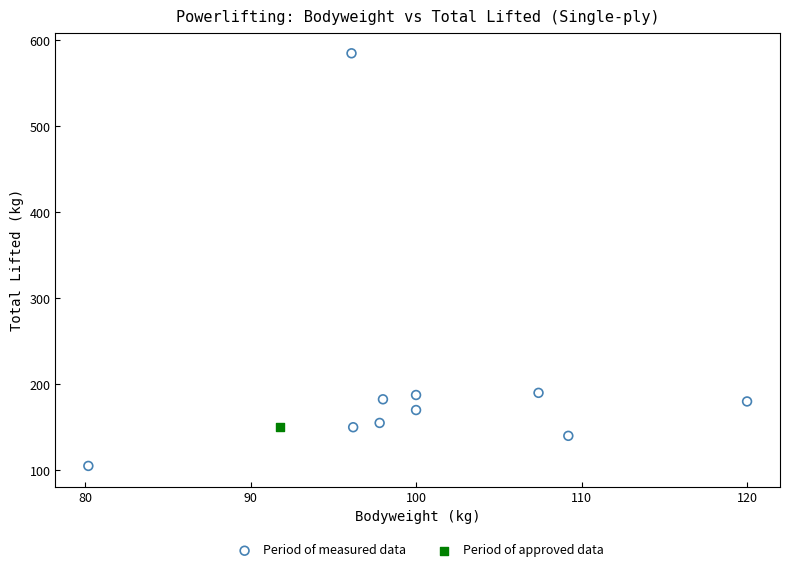

What are all the series names shown in the legend?

Period of measured data, Period of approved data